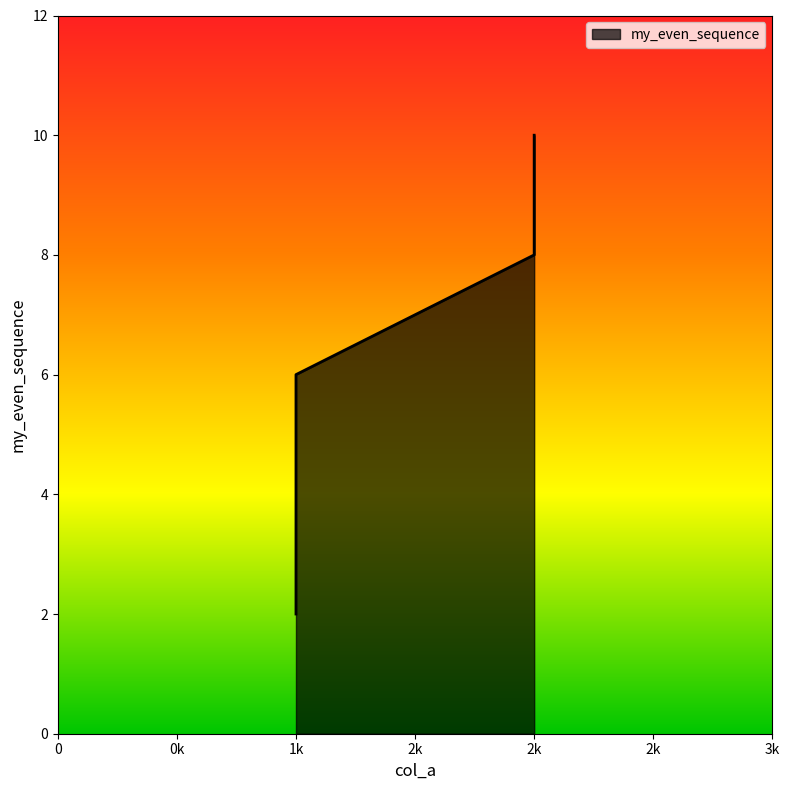

What is the greatest value displayed?

10